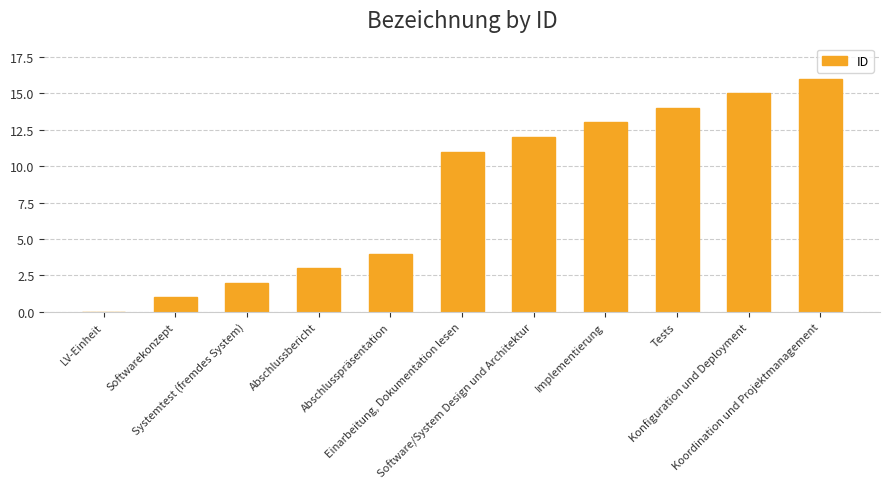

At which label is the value closest to 8?

Einarbeitung, Dokumentation lesen